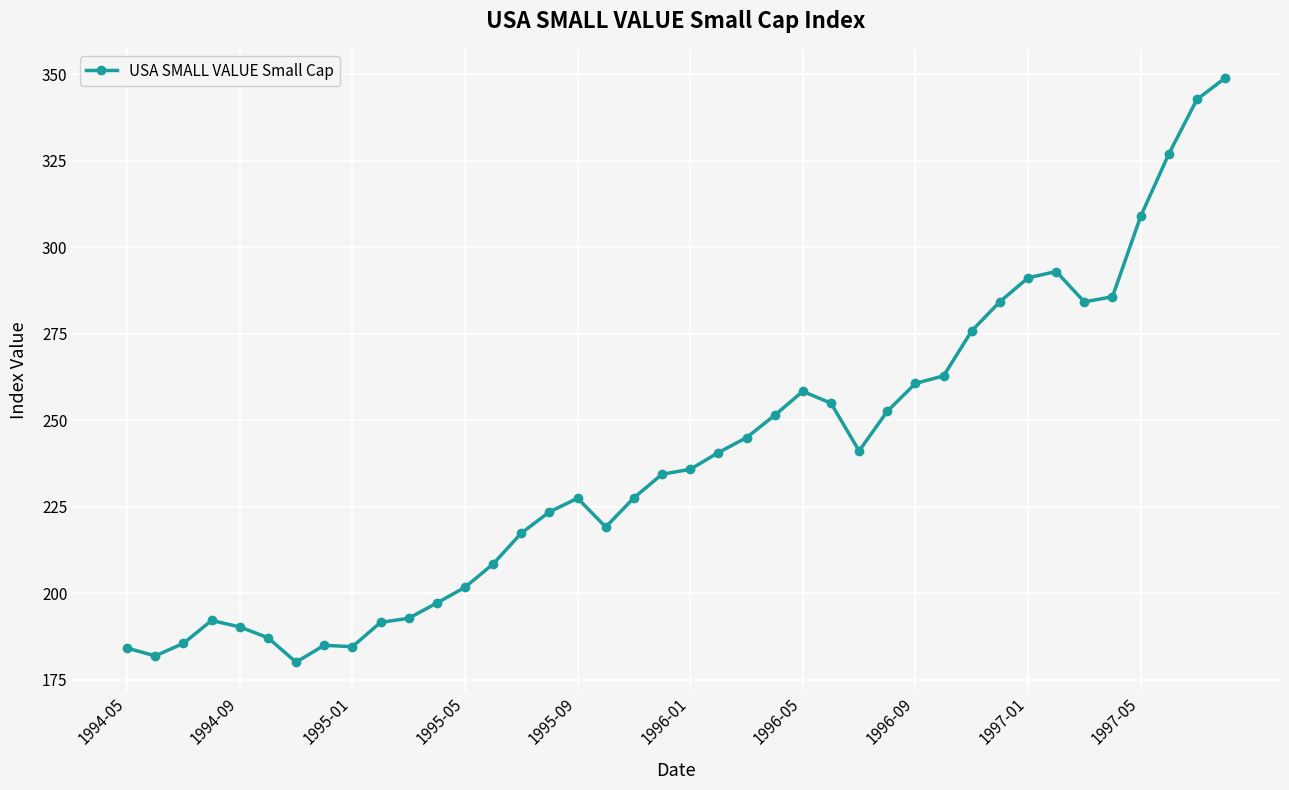

True or false: the data has more than 2 interior local peaks.

True